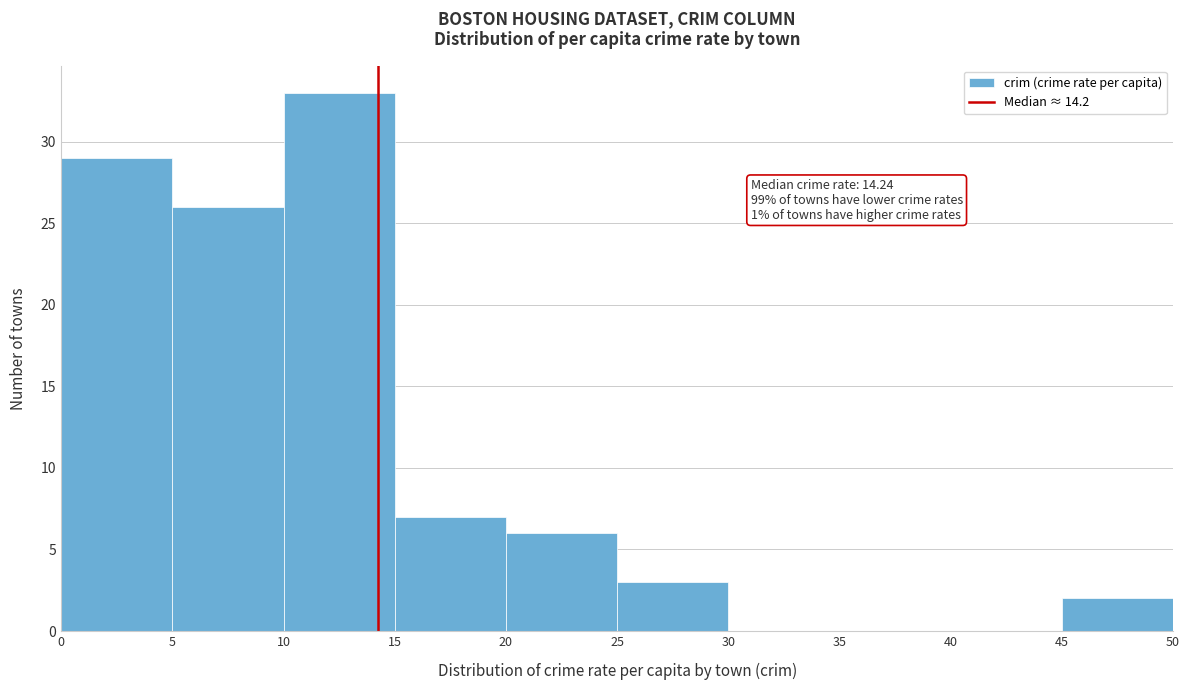

Over which range of the x-axis is the bar tallest?

10 to 15